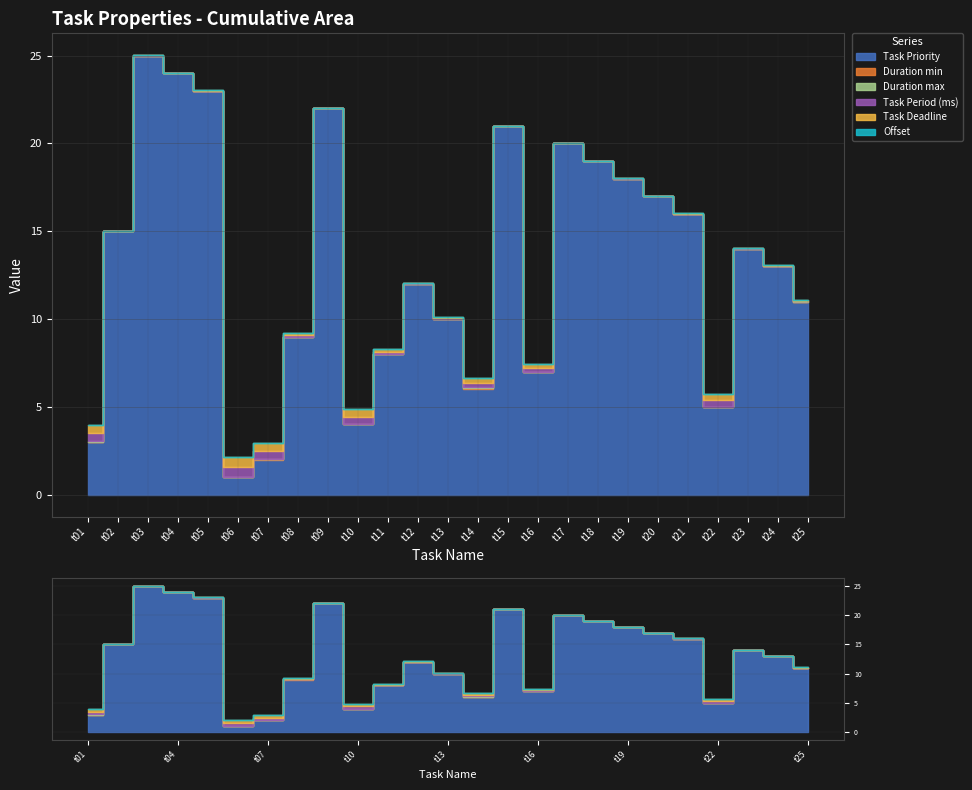

At which category is the sum across all series the highest?

t03